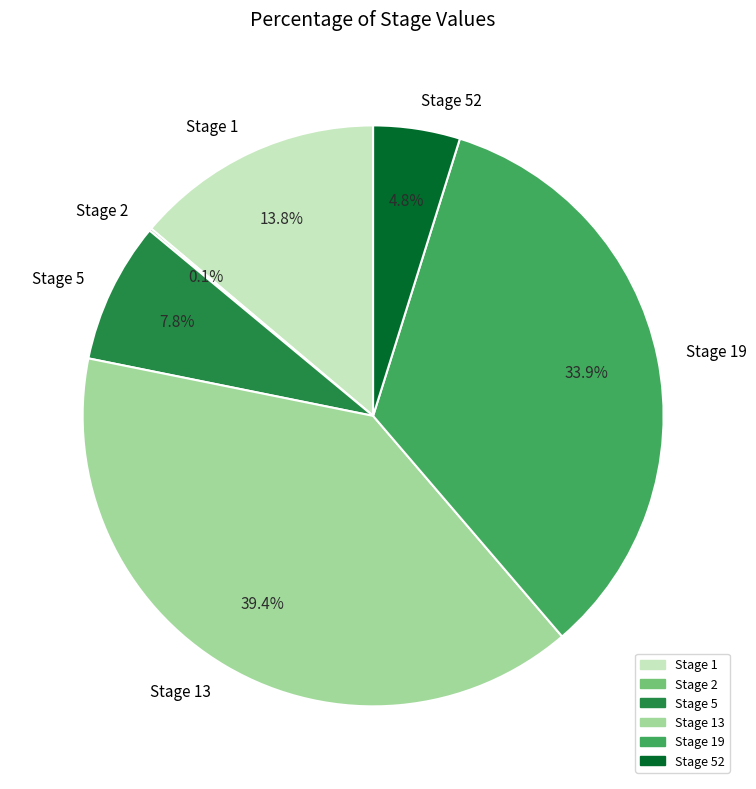

To the nearest percent, what is the difference between the largest and smallest slice percentages?

39%